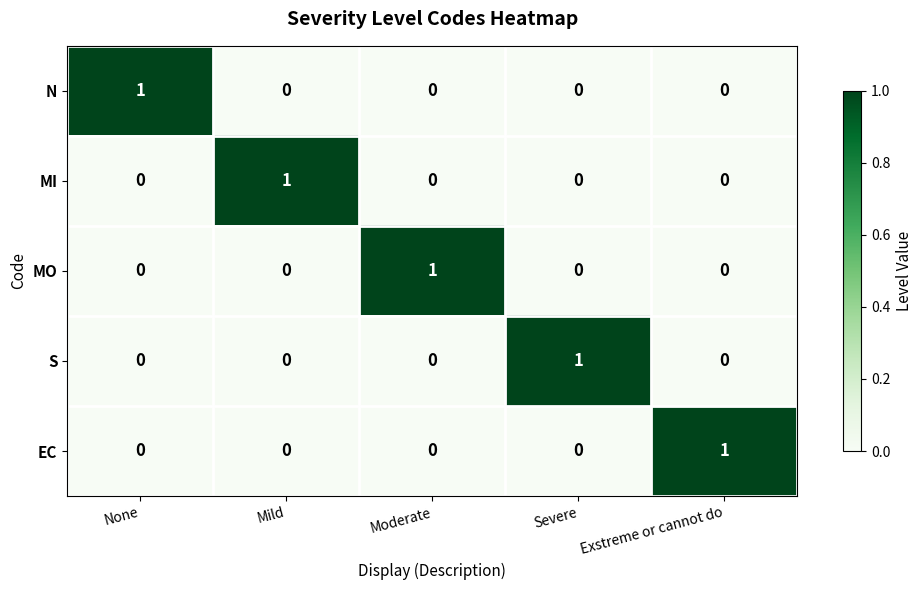

Count the EC values in the range 0 to 1.

5